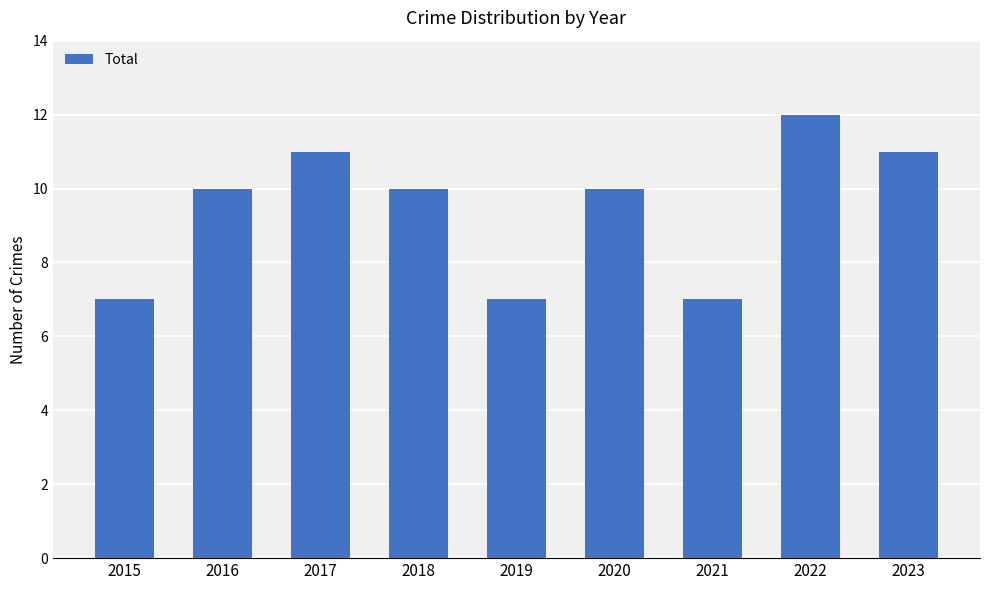

Which has a higher value, 2022 or 2018?

2022